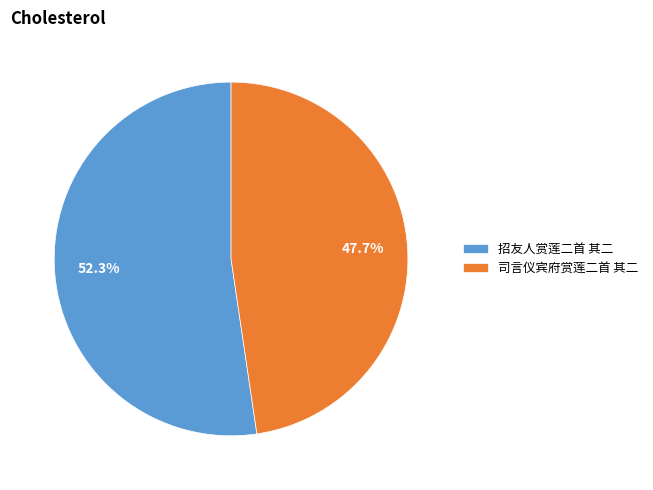

Between 招友人赏莲二首 其二 and 司言仪宾府赏莲二首 其二, which is larger?

招友人赏莲二首 其二